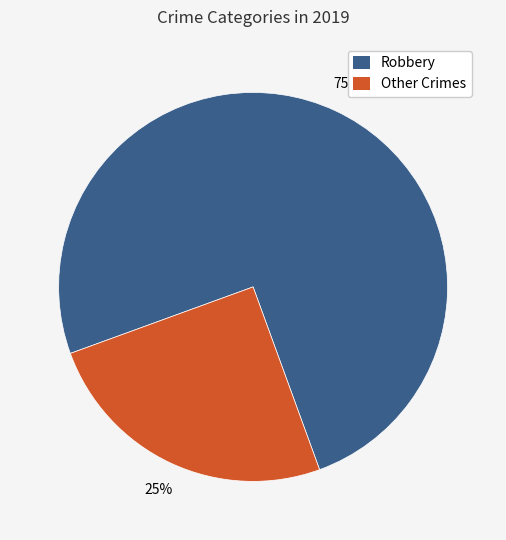

How many slices are in this pie chart?

2